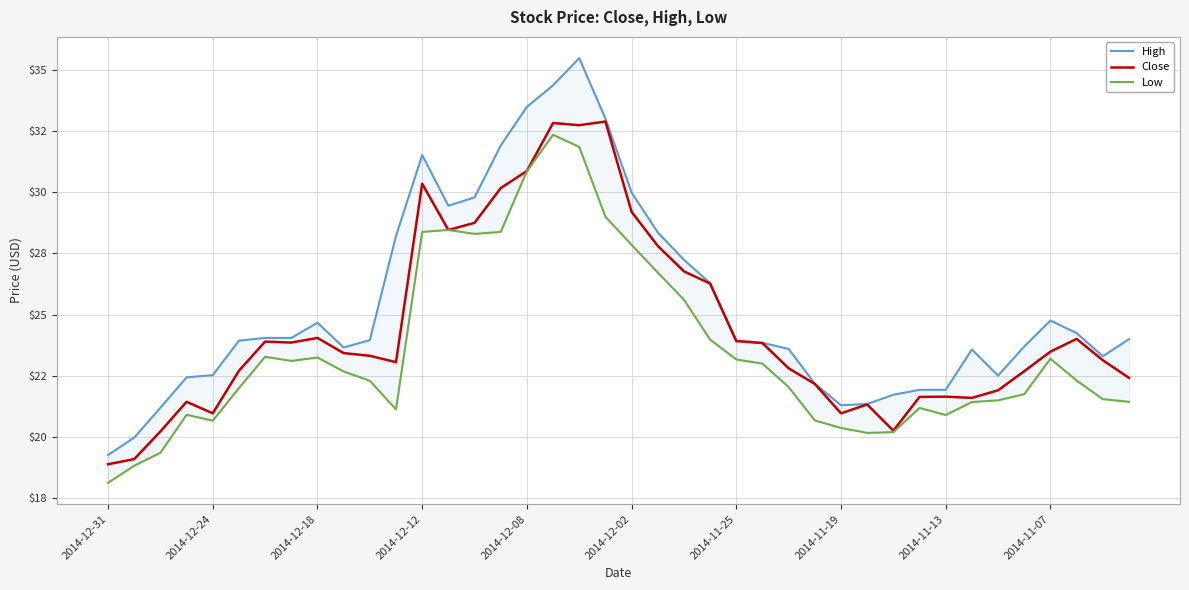

Does the chart display data point markers on the line(s)?

No